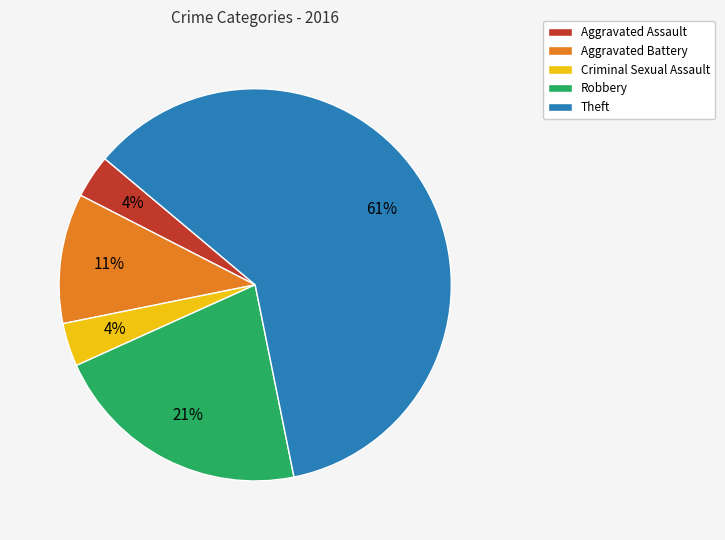

Between Aggravated Assault and Theft, which is larger?

Theft